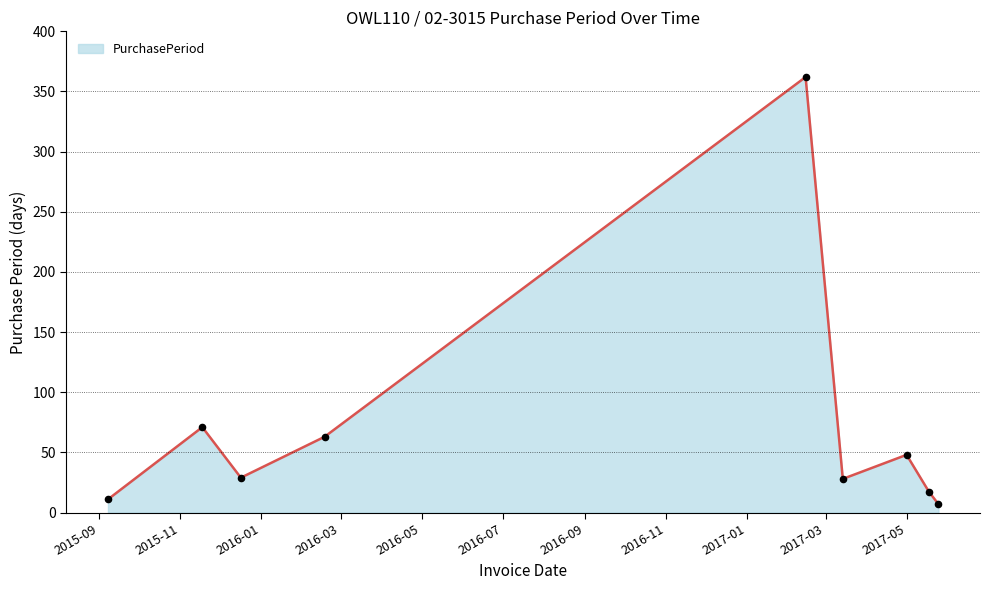

What is the difference between the maximum and minimum values?

355